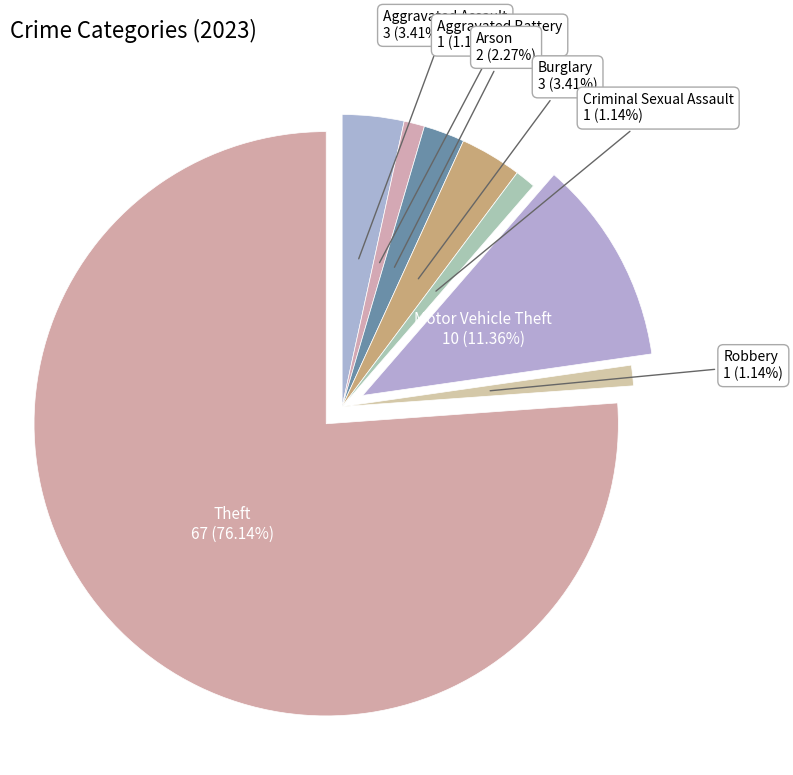

To the nearest percent, what is the average slice percentage?

12%